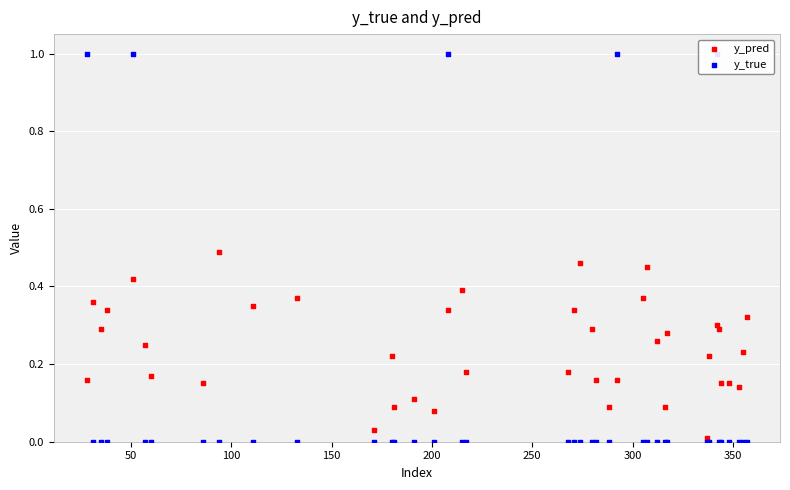

At how many categories does at least one series exceed 0?

40